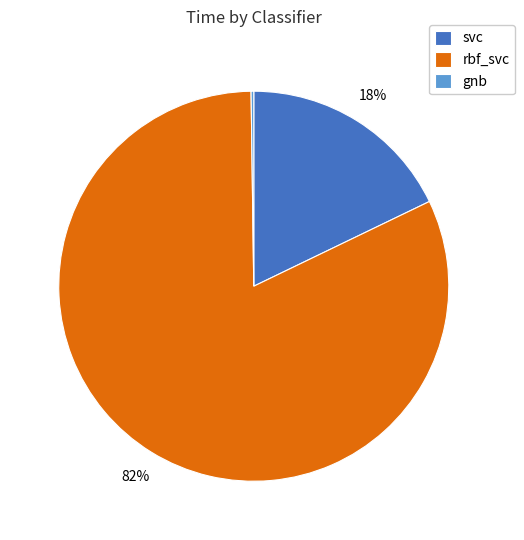

Which has a higher value, svc or rbf_svc?

rbf_svc